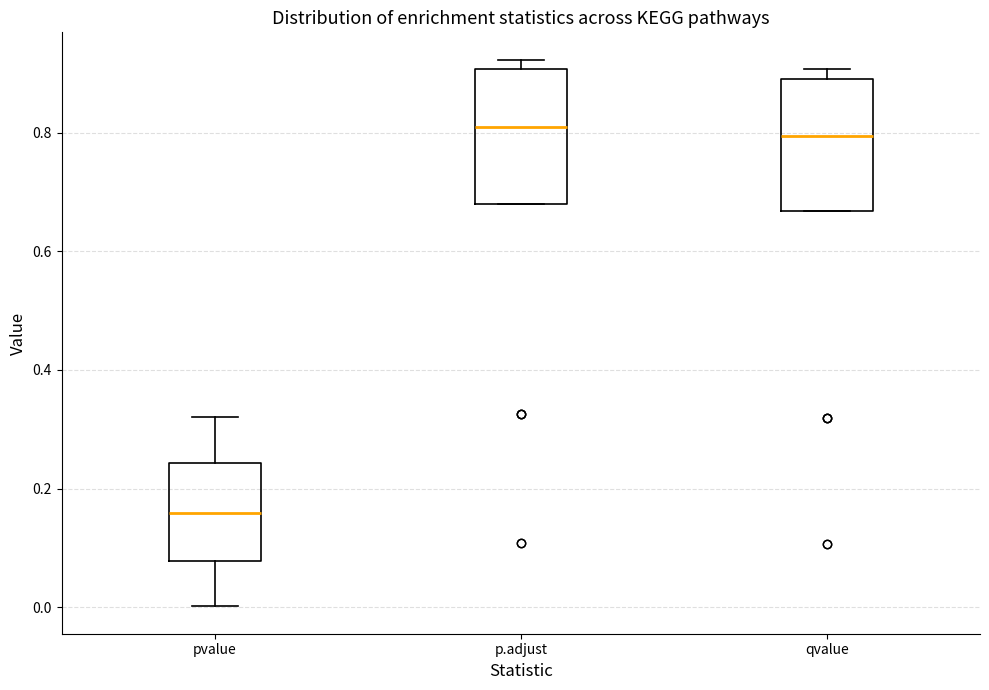

Reading left to right, read every box against the y-axis: the position of its median line, the range the box covers, and the ends of its whiskers. The values are not printed on the chart, so give them approximately, as read against the axis.

pvalue: median 0.16, box 0.08 to 0.24, whiskers 0.00 to 0.32
p.adjust: median 0.80, box 0.68 to 0.90, whiskers 0.68 to 0.92
qvalue: median 0.80, box 0.66 to 0.90, whiskers 0.66 to 0.90 (just above the box's upper edge)